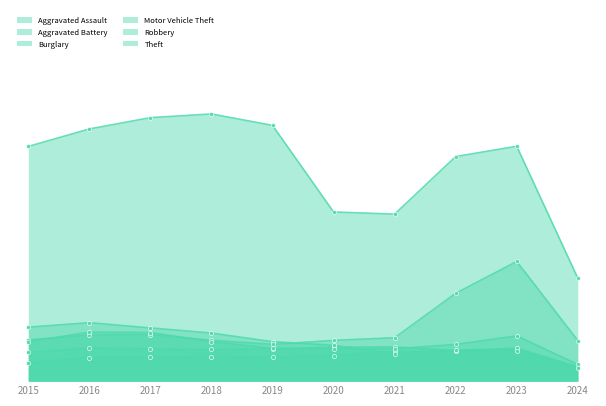

How many series are shown in this chart?

6